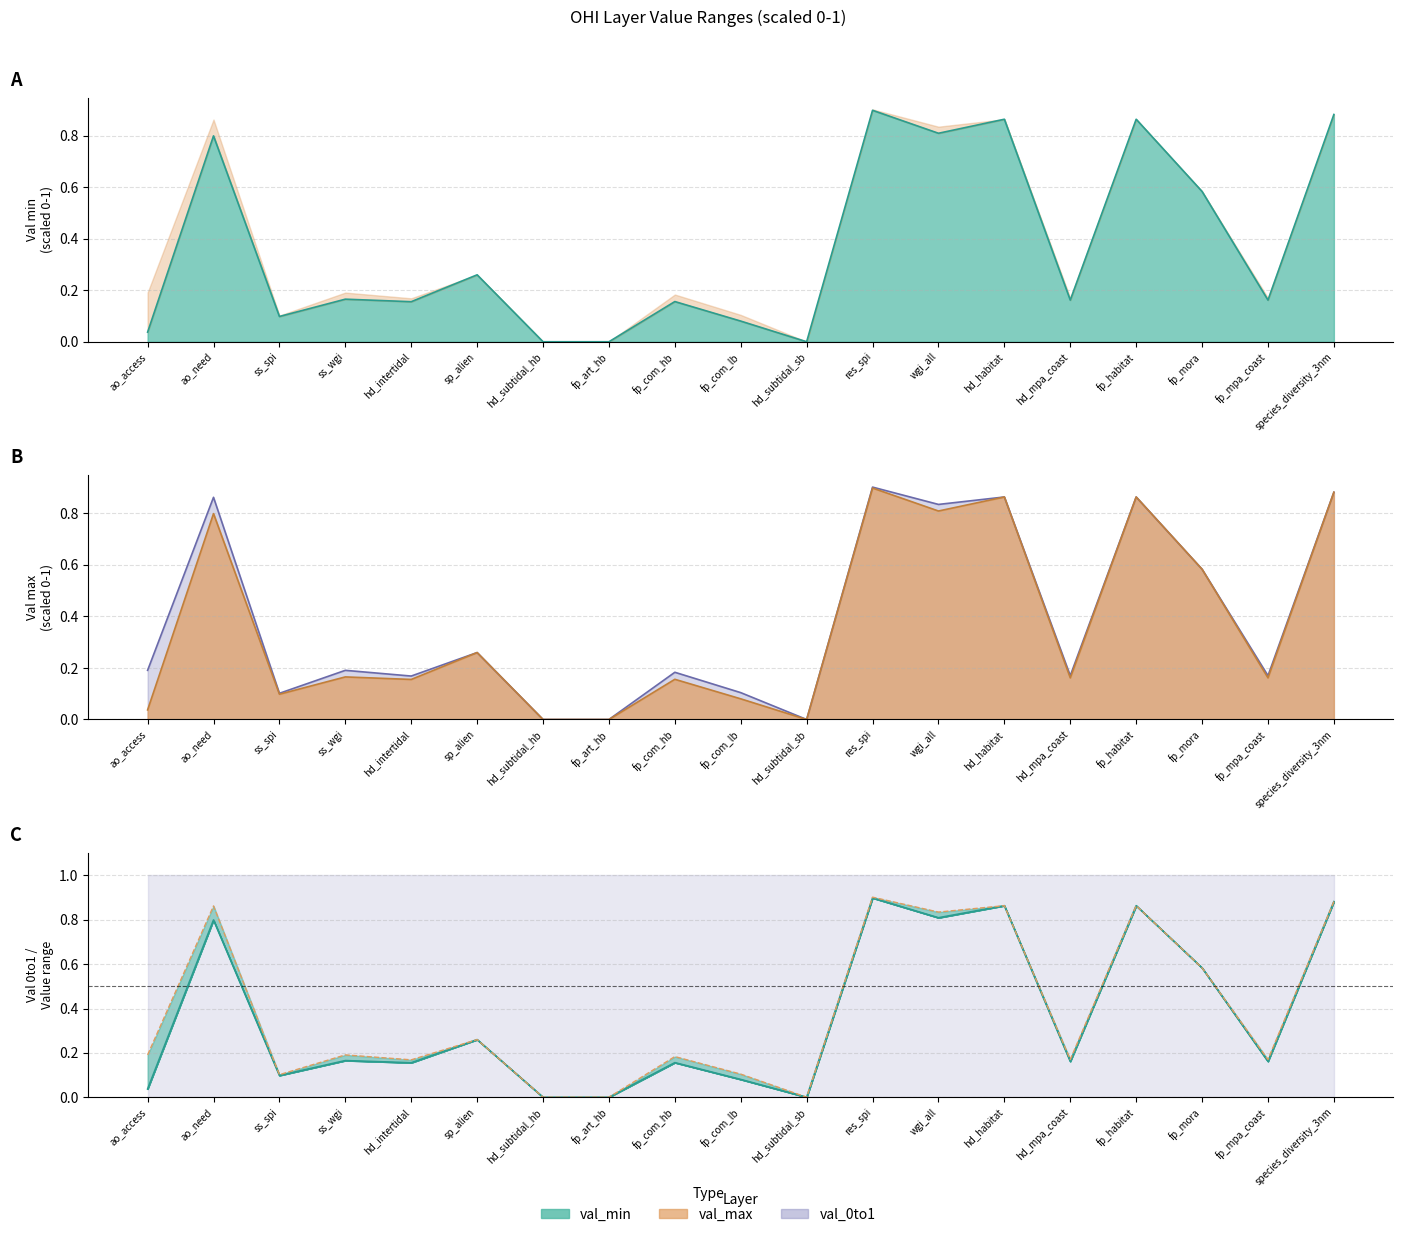

Reading right to left, transcribe all the data shown in this chart.

val_min: species_diversity_3nm=0.9	fp_mpa_coast=0.2	fp_mora=0.6	fp_habitat=0.9	hd_mpa_coast=0.2	hd_habitat=0.9	wgi_all=0.8	res_spi=0.9	hd_subtidal_sb=0.0	fp_com_lb=0.1	fp_com_hb=0.2	fp_art_hb=0.0	hd_subtidal_hb=0.0	sp_alien=0.3	hd_intertidal=0.2	ss_wgi=0.2	ss_spi=0.1	ao_need=0.8	ao_access=0.0
val_max: species_diversity_3nm=0.9	fp_mpa_coast=0.2	fp_mora=0.6	fp_habitat=0.9	hd_mpa_coast=0.2	hd_habitat=0.9	wgi_all=0.8	res_spi=0.9	hd_subtidal_sb=0.0	fp_com_lb=0.1	fp_com_hb=0.2	fp_art_hb=0.0	hd_subtidal_hb=0.0	sp_alien=0.3	hd_intertidal=0.2	ss_wgi=0.2	ss_spi=0.1	ao_need=0.9	ao_access=0.2